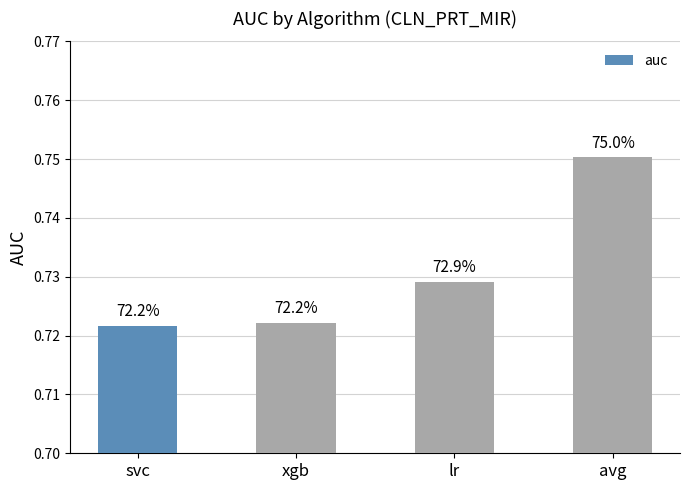

What is the label of the 3rd bar from the right?

xgb